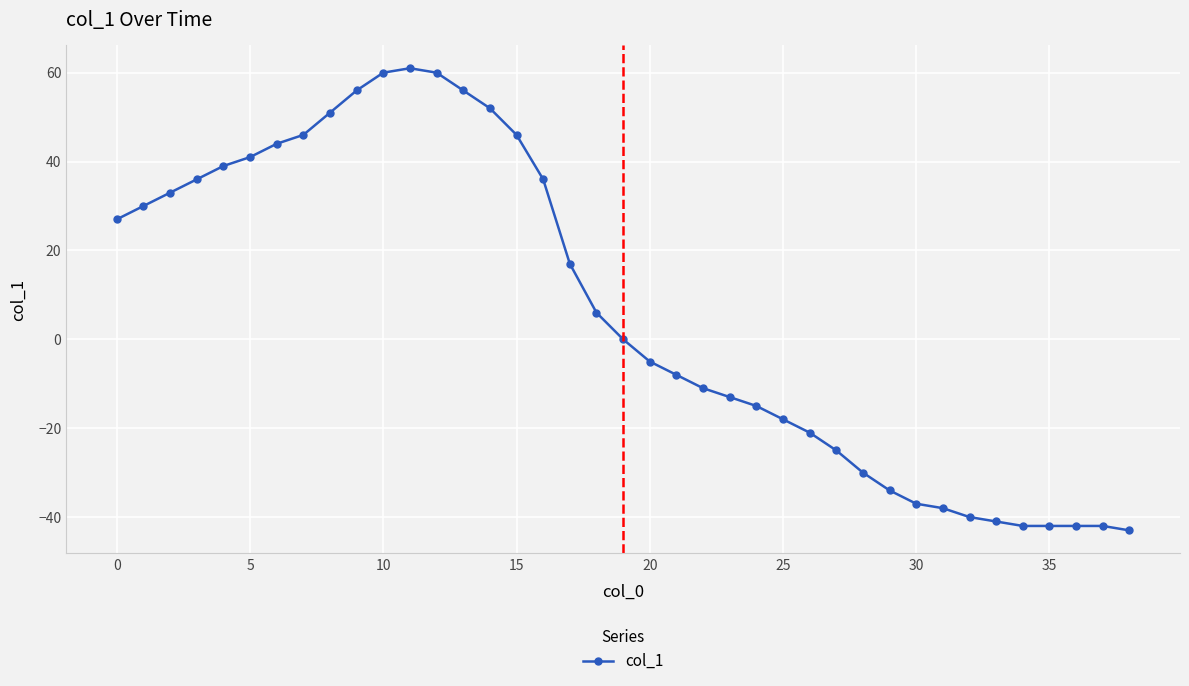

True or false: there are more than 0 points higher than both neighbors.

True